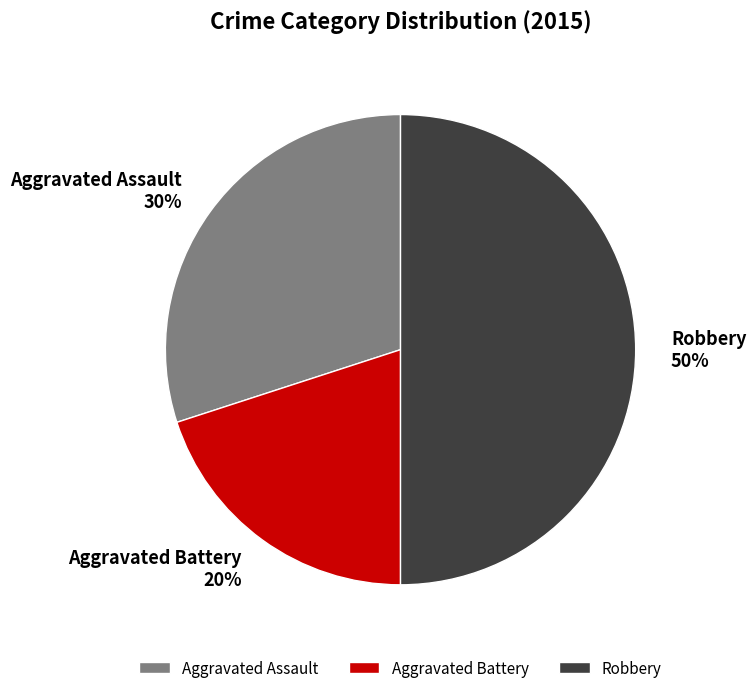

Is Aggravated Battery the majority of the pie?

No